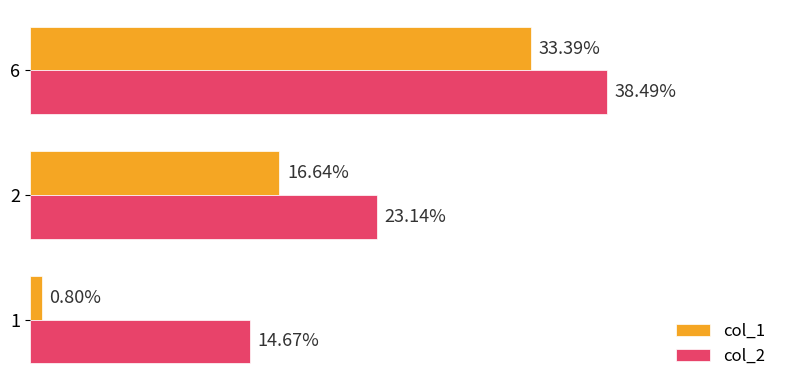

Which series changed the most between 1 and 6?

col_1